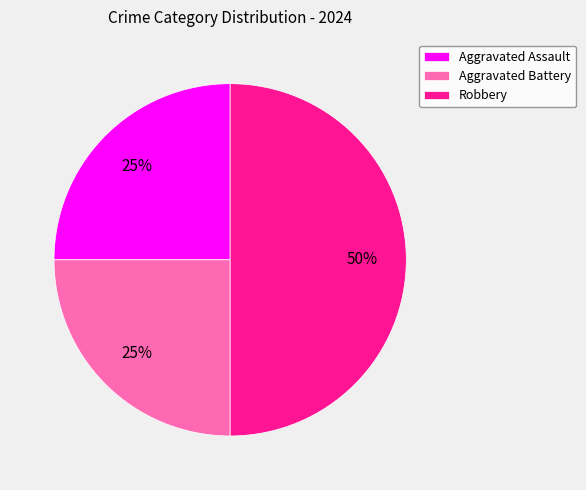

Which category has the biggest portion of the pie?

Robbery